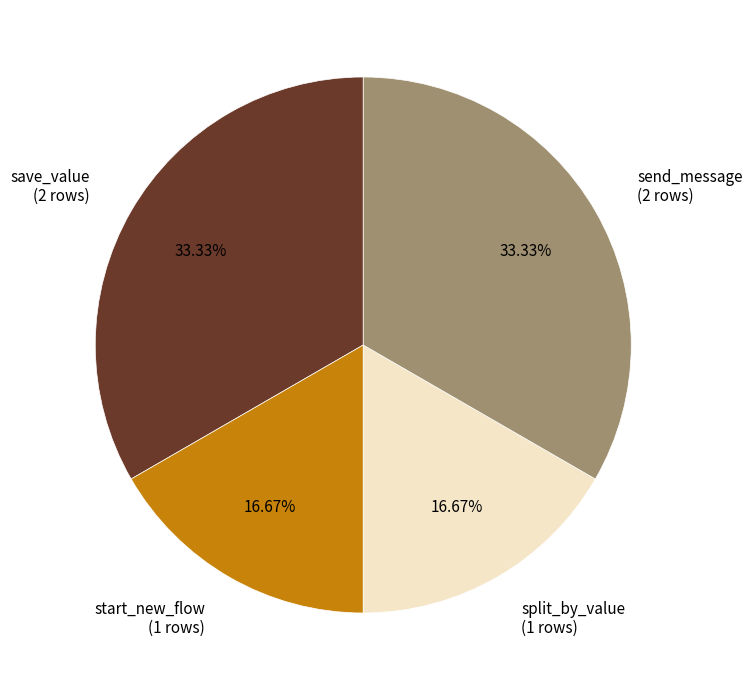

To the nearest percent, what percentage of the pie is save_value?

33%